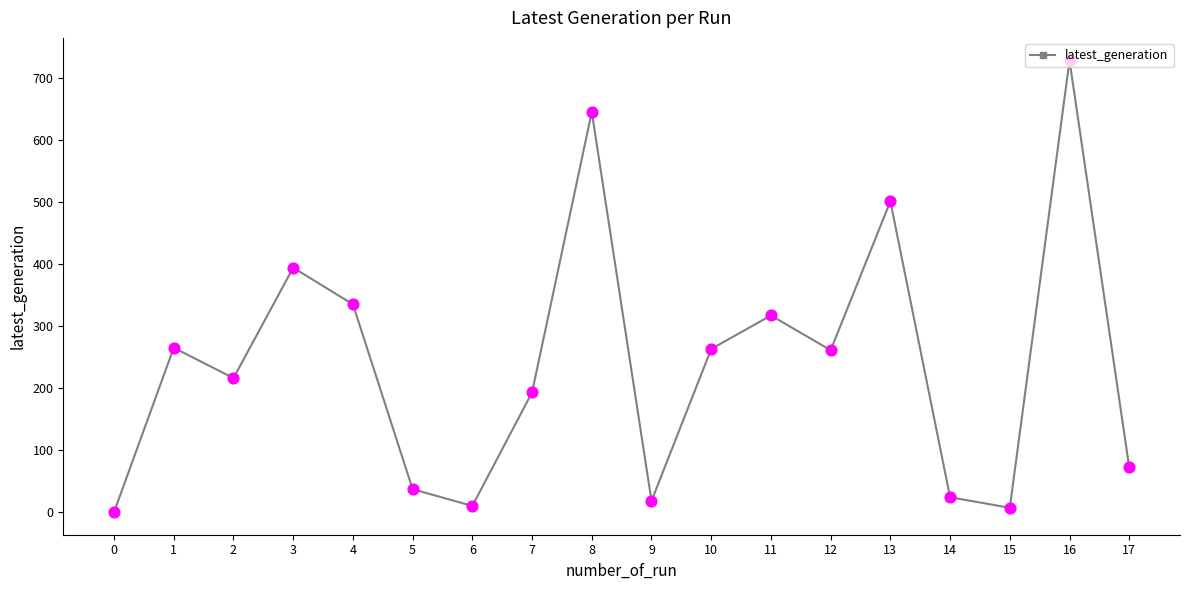

What is the change in value from 1 to 14?

-241